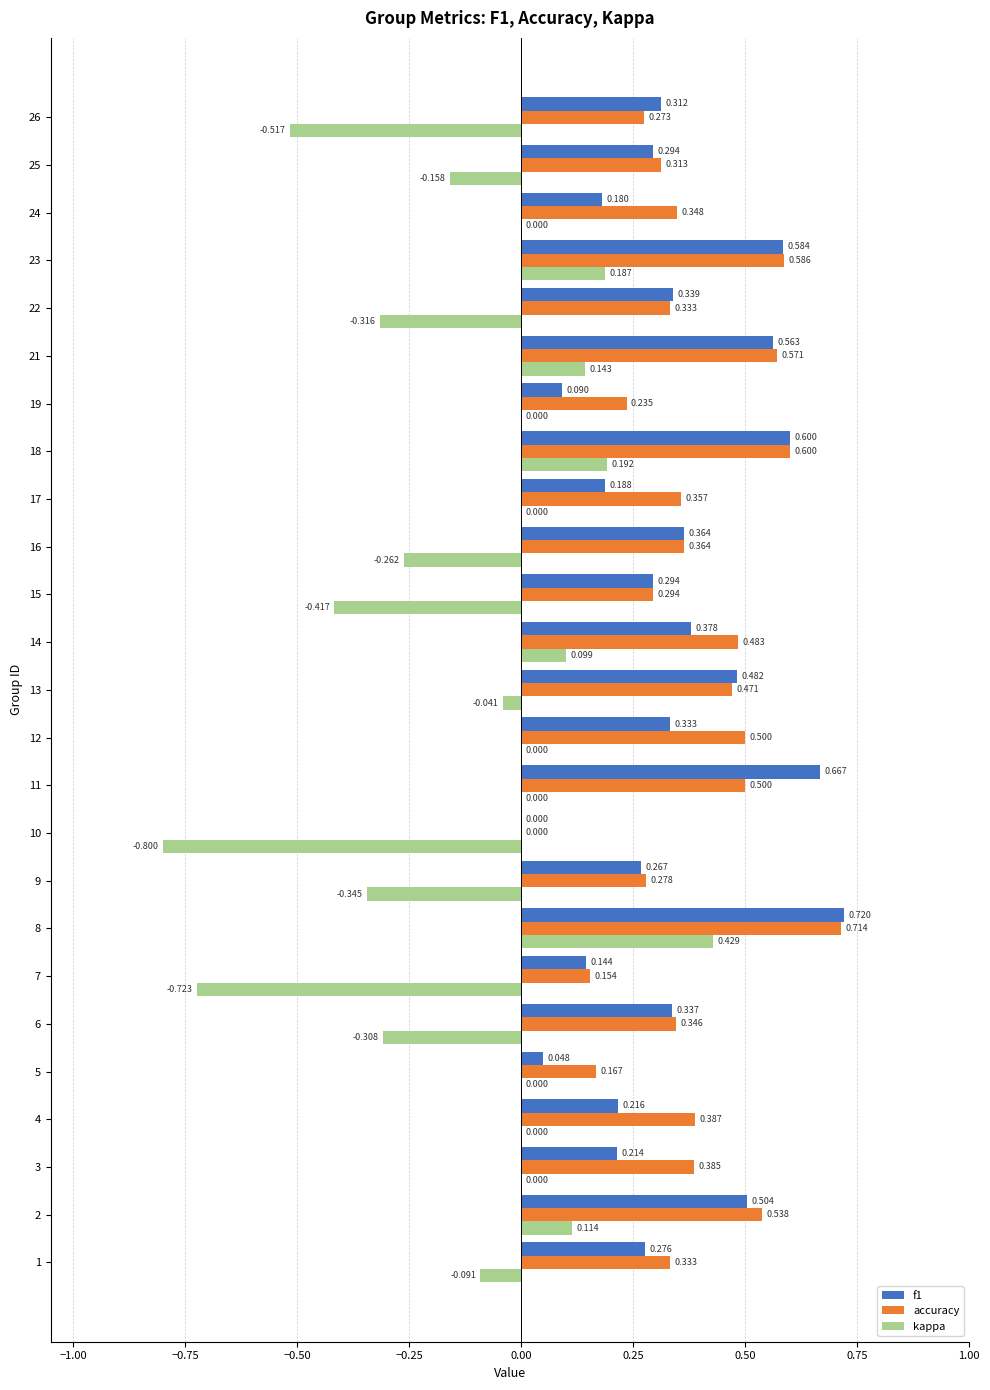

Which series has the largest total across all categories?

accuracy